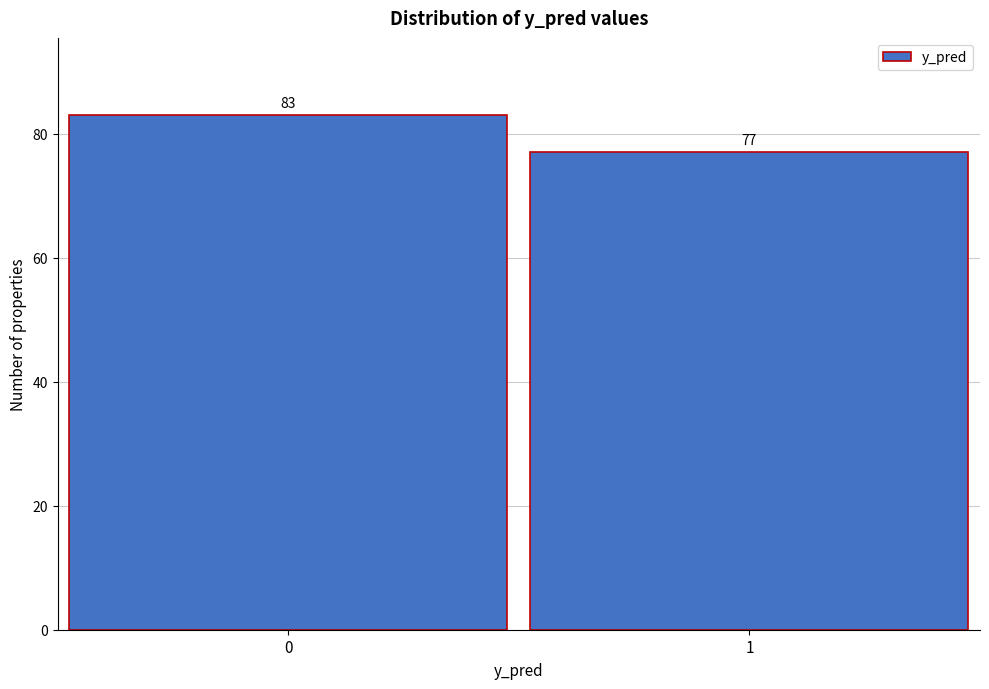

Reading left to right, what are all the values shown in this chart?

0=83	1=77